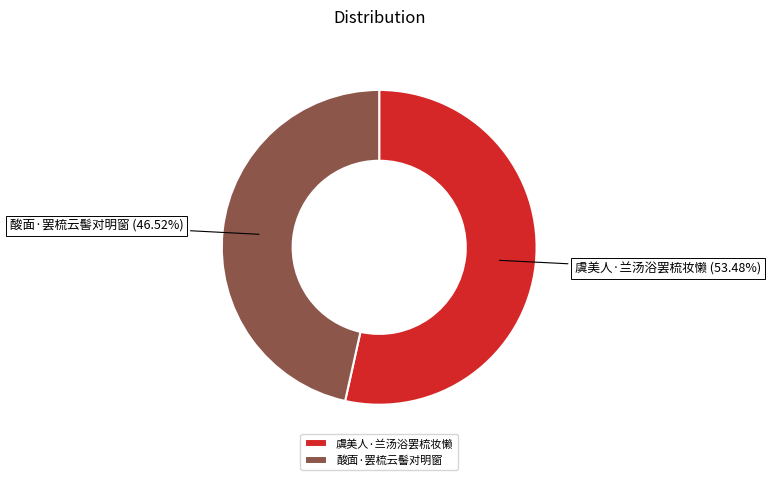

Rank the categories by value from lowest to highest.

酸面·罢梳云髻对明窗, 虞美人·兰汤浴罢梳妆懒